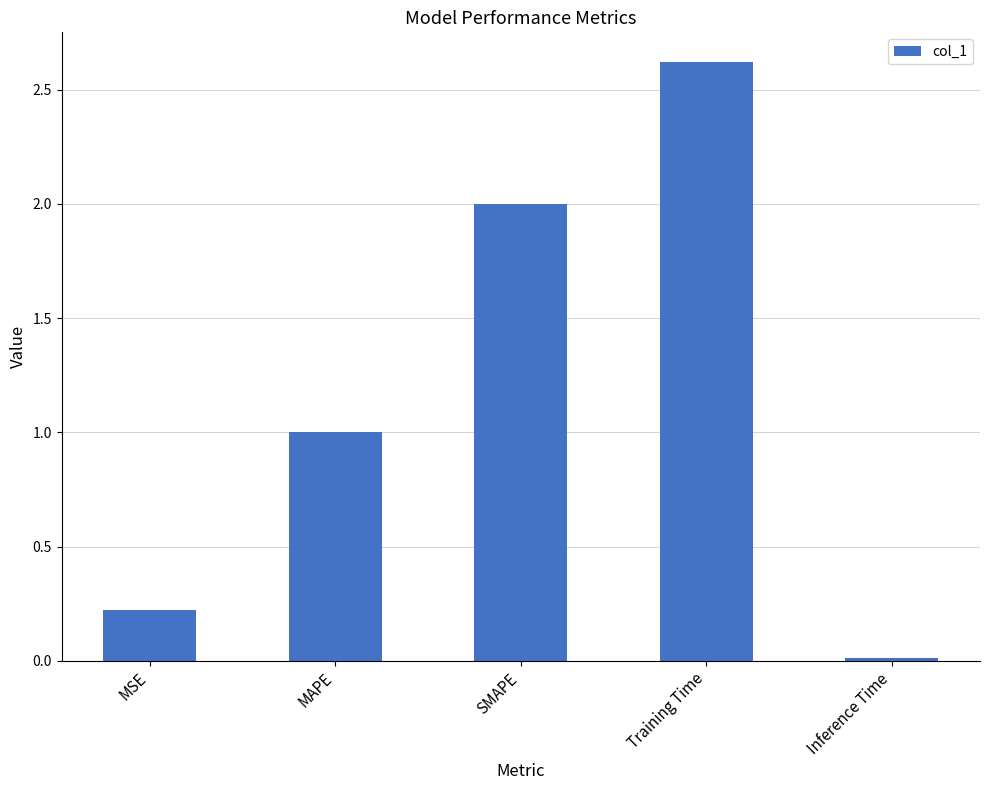

Rank the categories by value from highest to lowest.

Training Time, SMAPE, MAPE, MSE, Inference Time